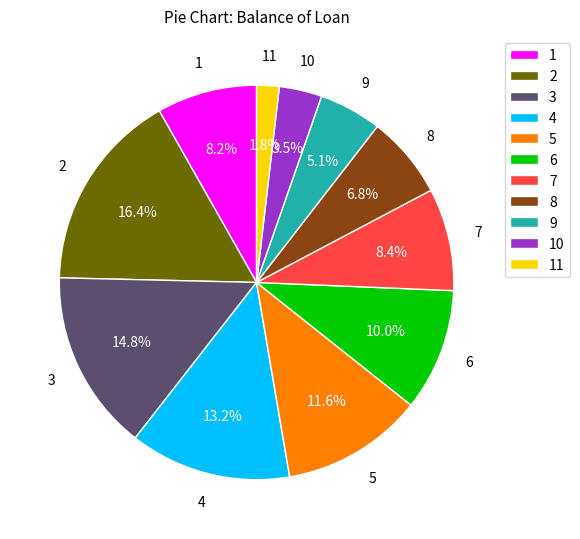

What percentage is the 9 slice, to the nearest percent?

5%